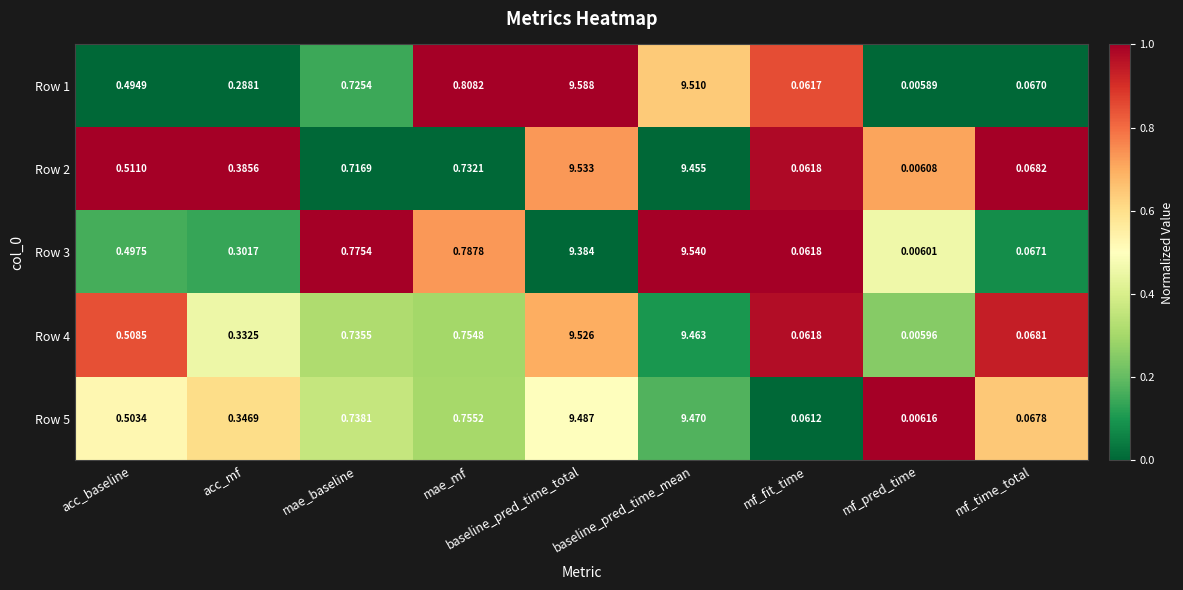

Rank the series by their maximum value, from highest to lowest.

Row 1, Row 3, Row 2, Row 4, Row 5